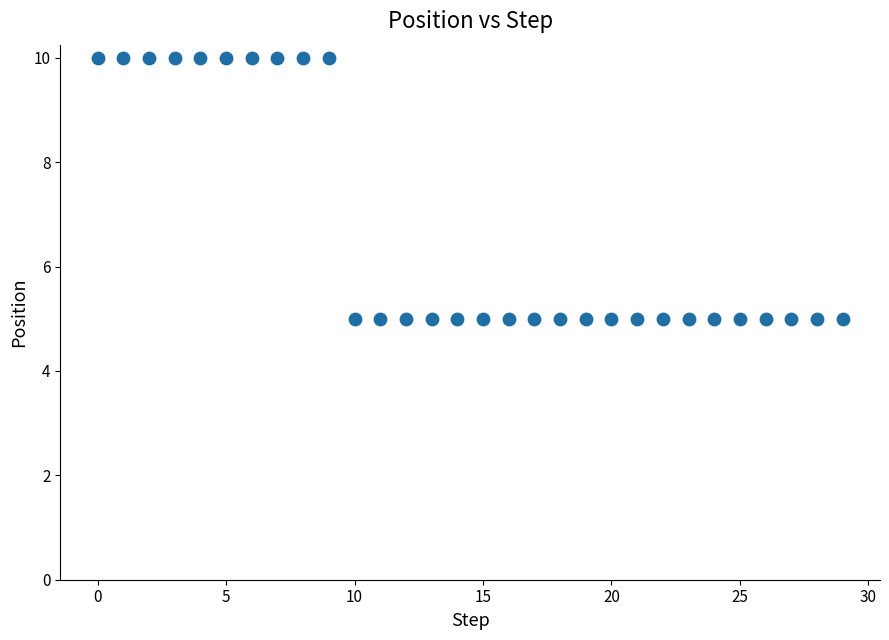

What is the range of Y values (max minus min)?

5